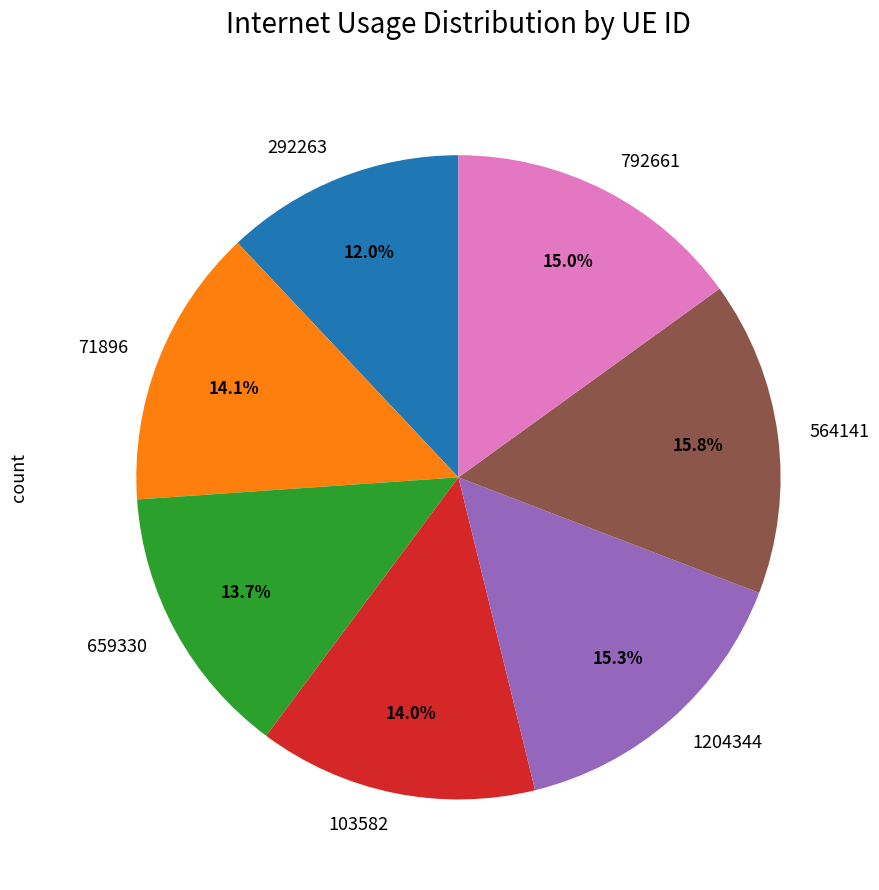

How many segments does this pie chart have?

7